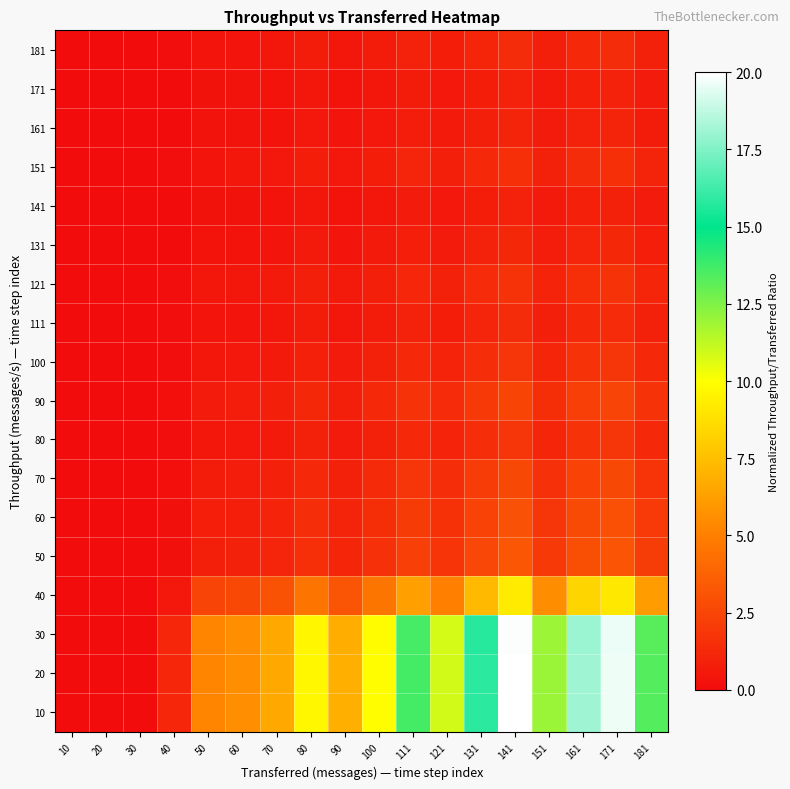

How many series are shown in this chart?

18